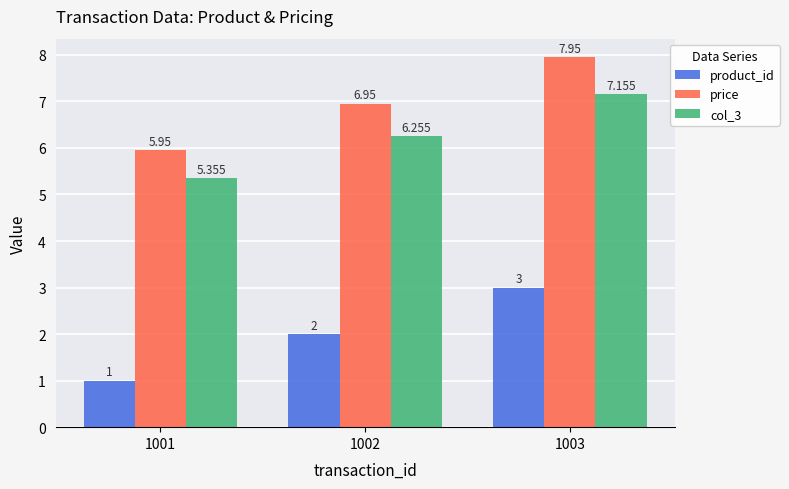

How many series are shown in this chart?

3